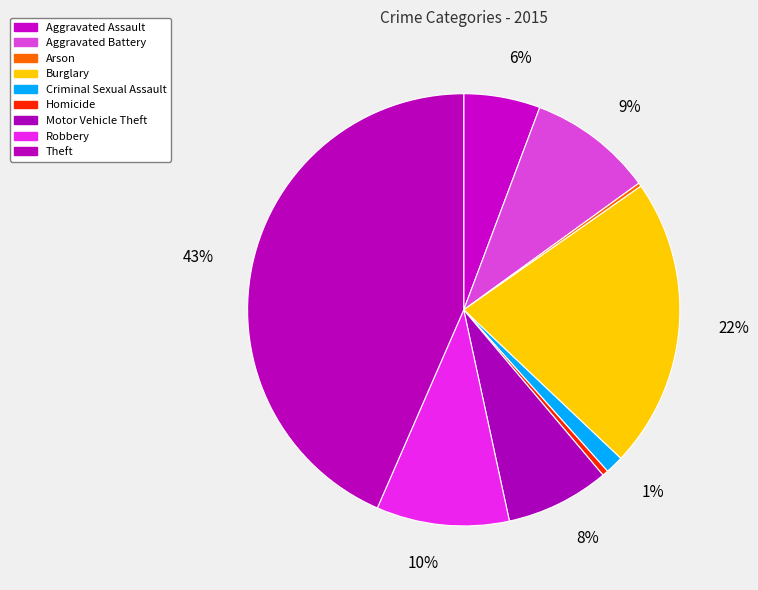

Rank the categories by value from lowest to highest.

Arson, Homicide, Criminal Sexual Assault, Aggravated Assault, Motor Vehicle Theft, Aggravated Battery, Robbery, Burglary, Theft